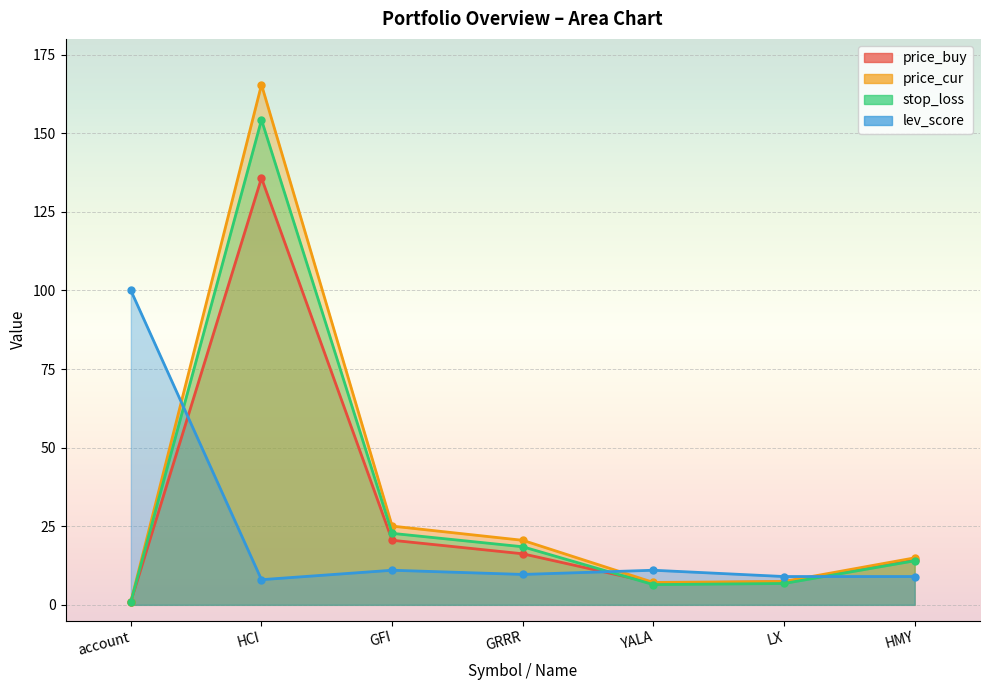

Which label corresponds to the smallest value in the chart?

account